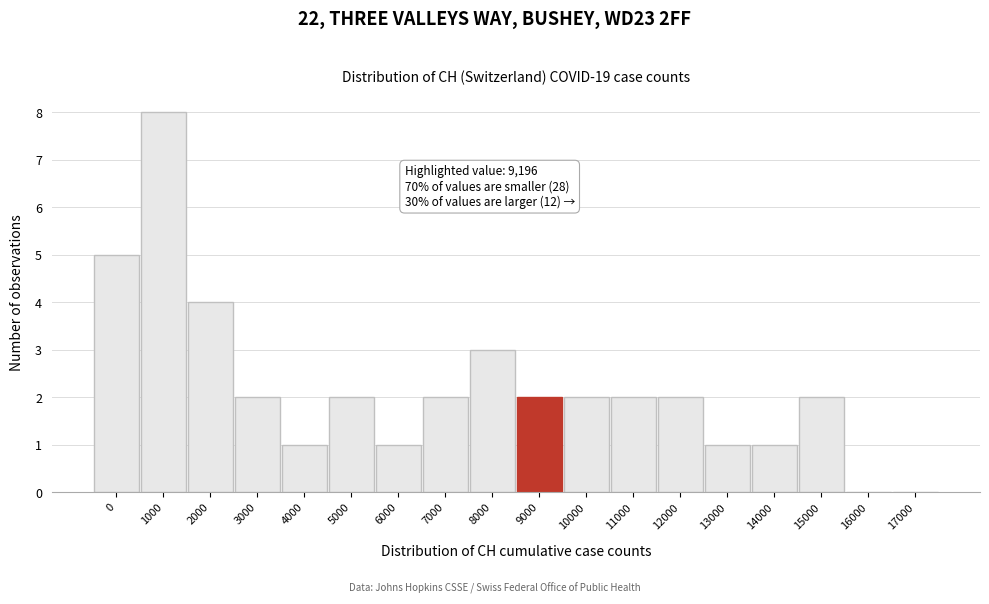

Reading left to right, extract all data points from this chart.

0=5	1000=8	2000=4	3000=2	4000=1	5000=2	6000=1	7000=2	8000=3	9000=2	10000=2	11000=2	12000=2	13000=1	14000=1	15000=2	16000=0	17000=0